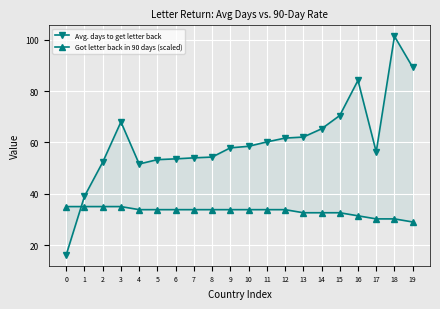

List the series in order of their overall mean, highest first.

Avg. days to get letter back, Got letter back in 90 days (scaled)